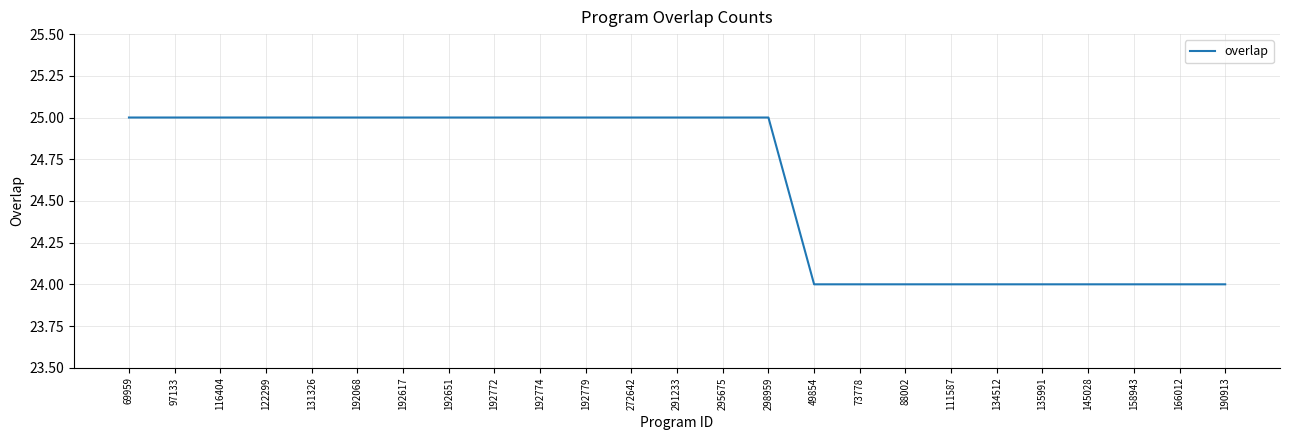

What is the minimum value shown in the chart?

24